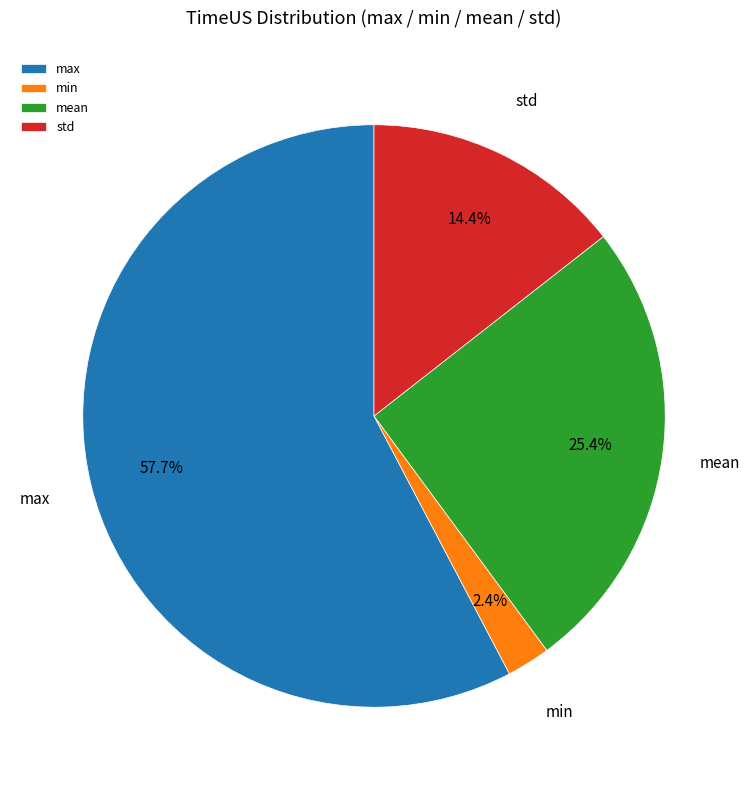

What portion of the pie excludes mean?

74.6%